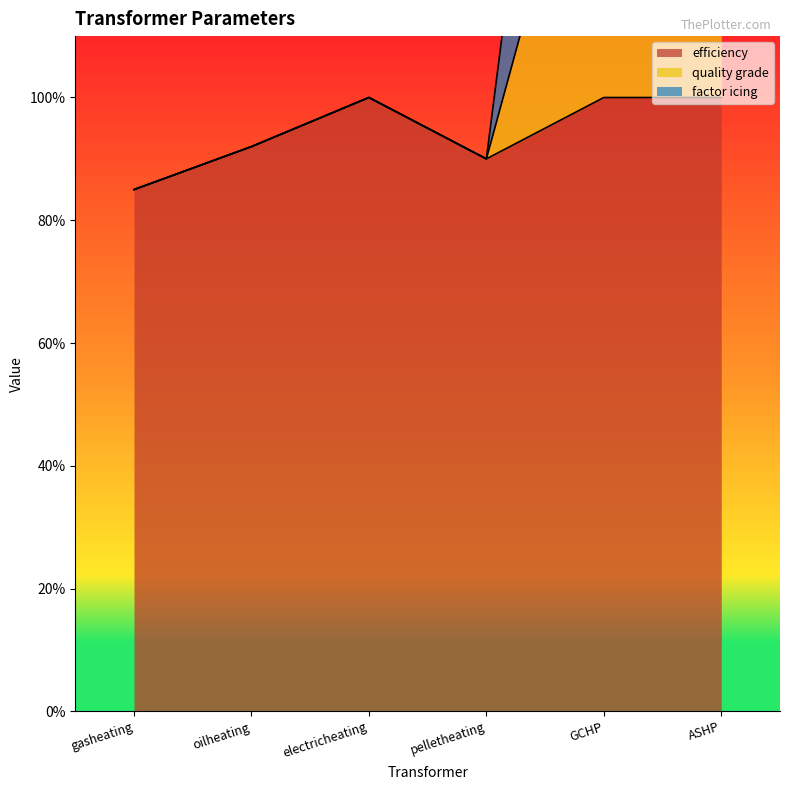

Rank the series by their average value, from lowest to highest.

efficiency, quality grade, factor icing